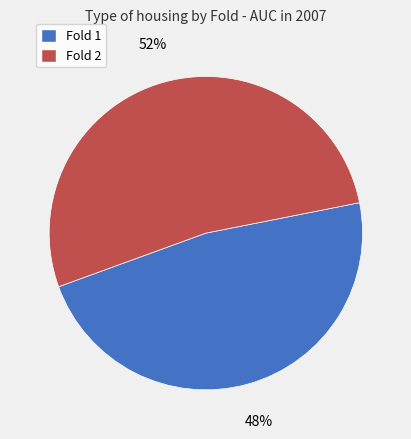

To the nearest percent, what is the combined percentage of Fold 1 and Fold 2?

100%